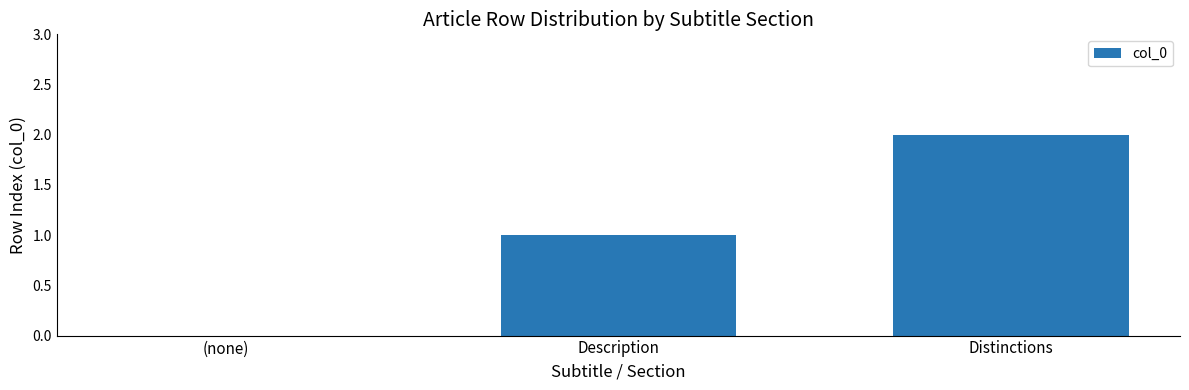

True or false: the data shows 2 at Distinctions.

True